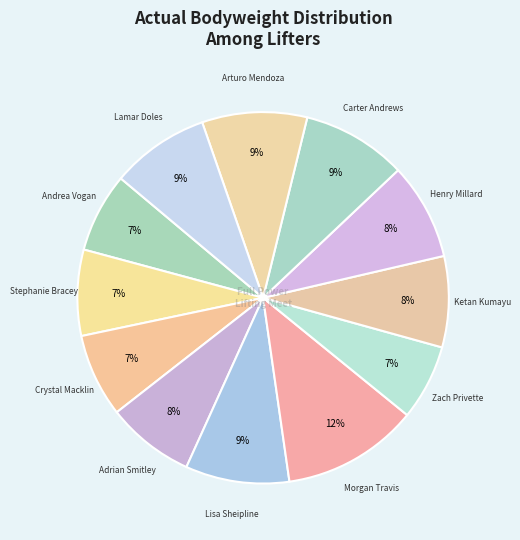

What is the largest slice in the pie chart?

Morgan Travis